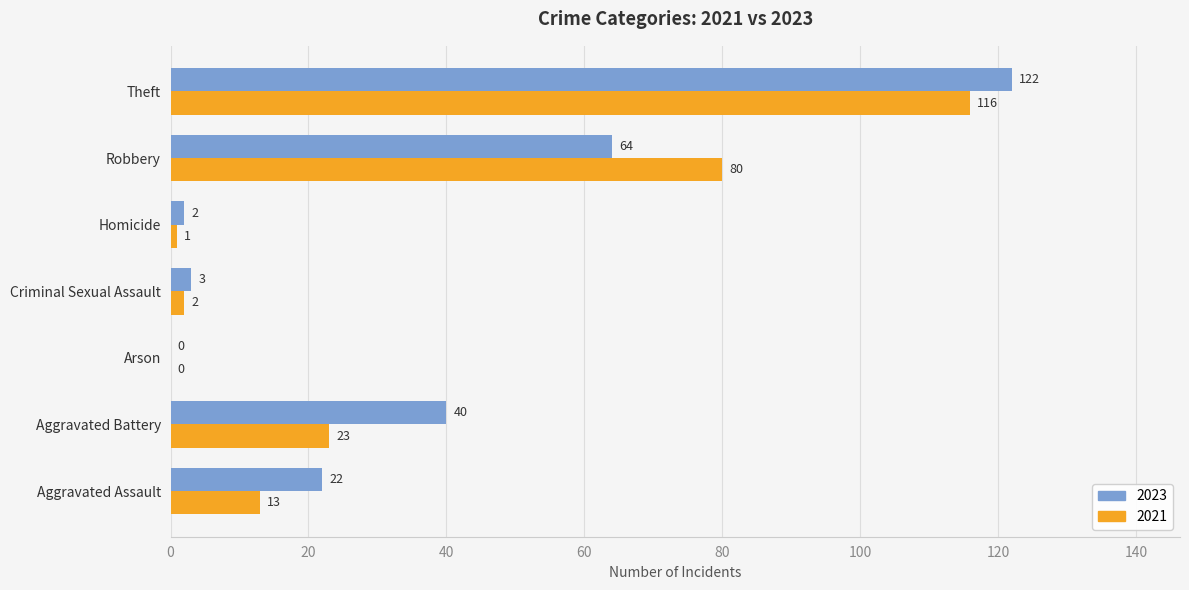

At which label is 2021 closest to 58?

Robbery